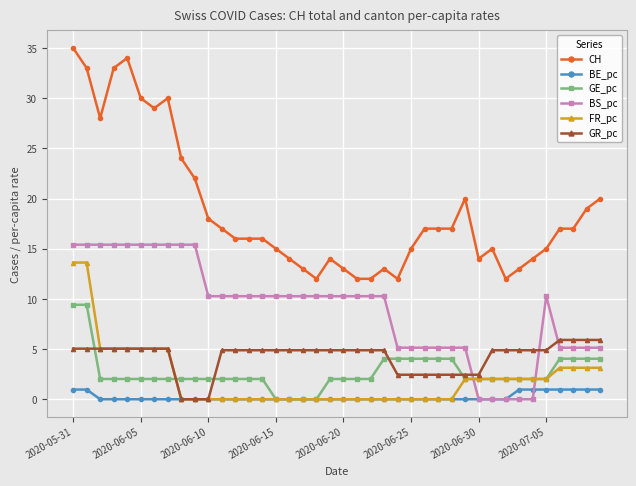

How many series are shown in this chart?

6